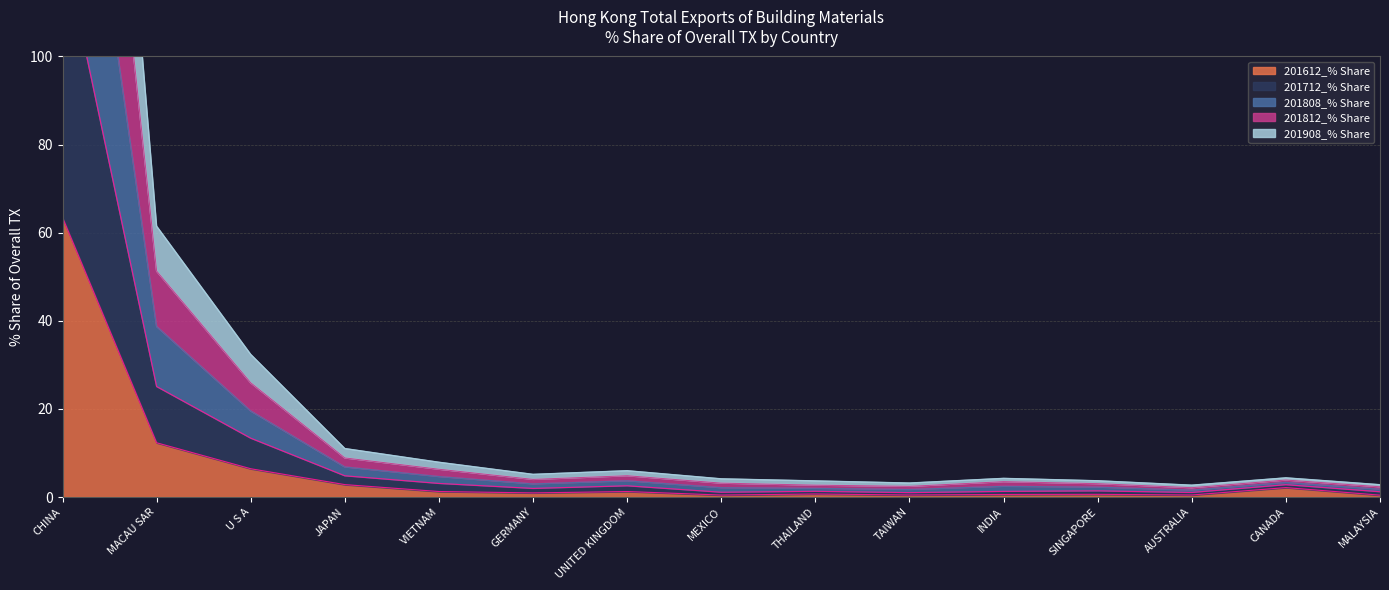

True or false: 201712_% Share and 201612_% Share intersect in this chart.

False